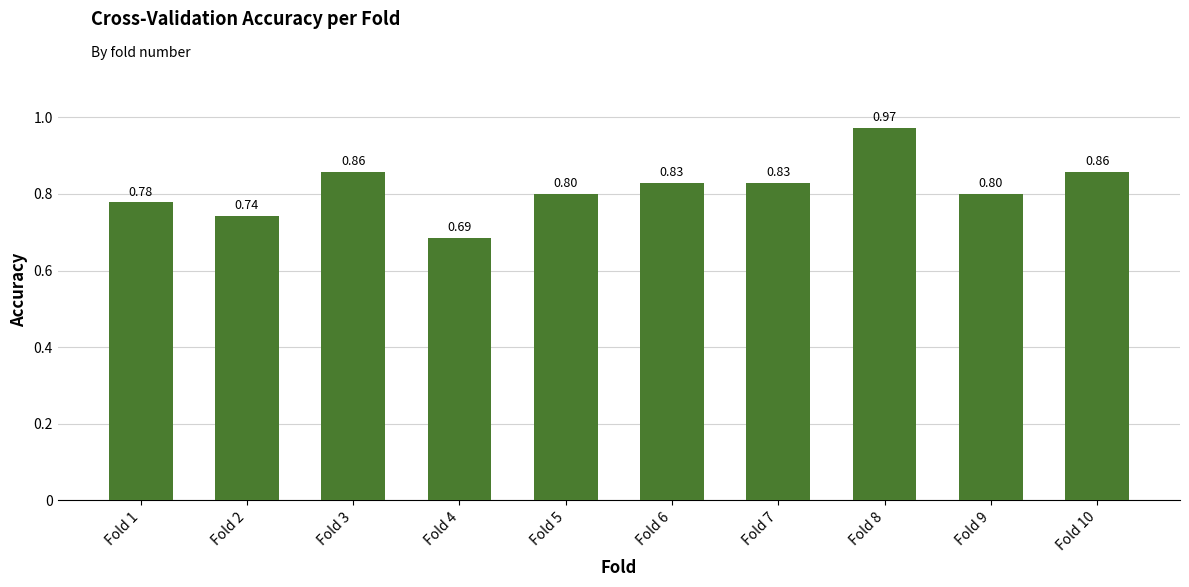

What is the sum of the values at Fold 7 and Fold 5?

1.6